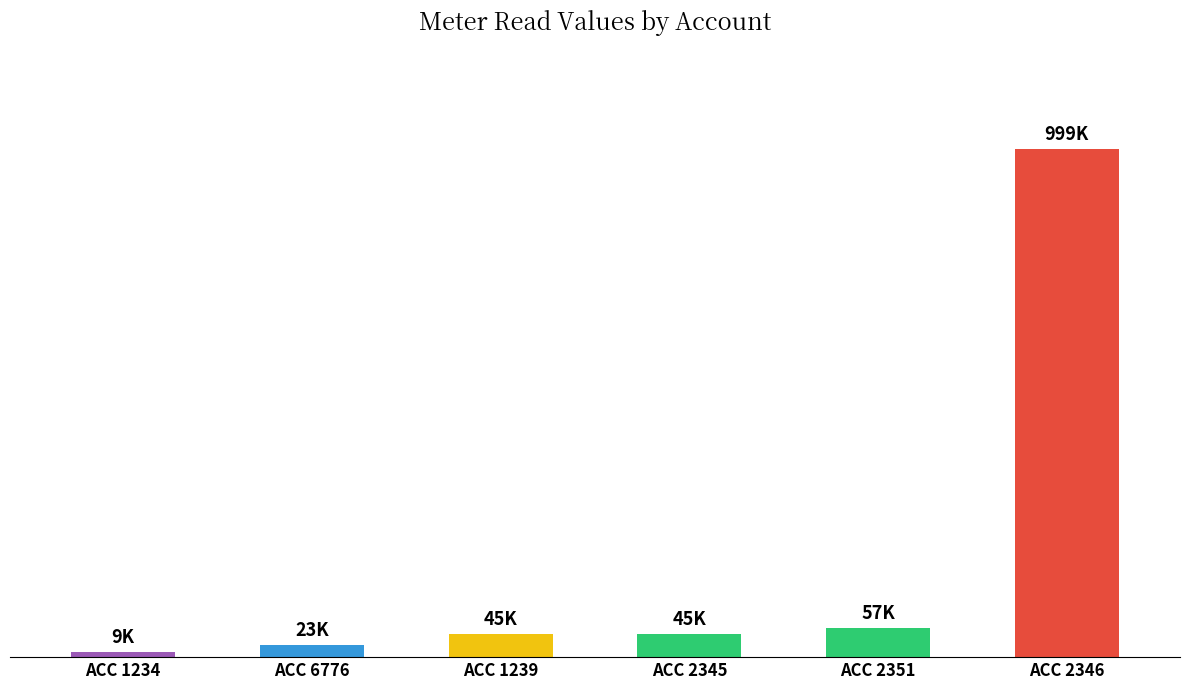

What is the difference between the maximum and second lowest values?

976433